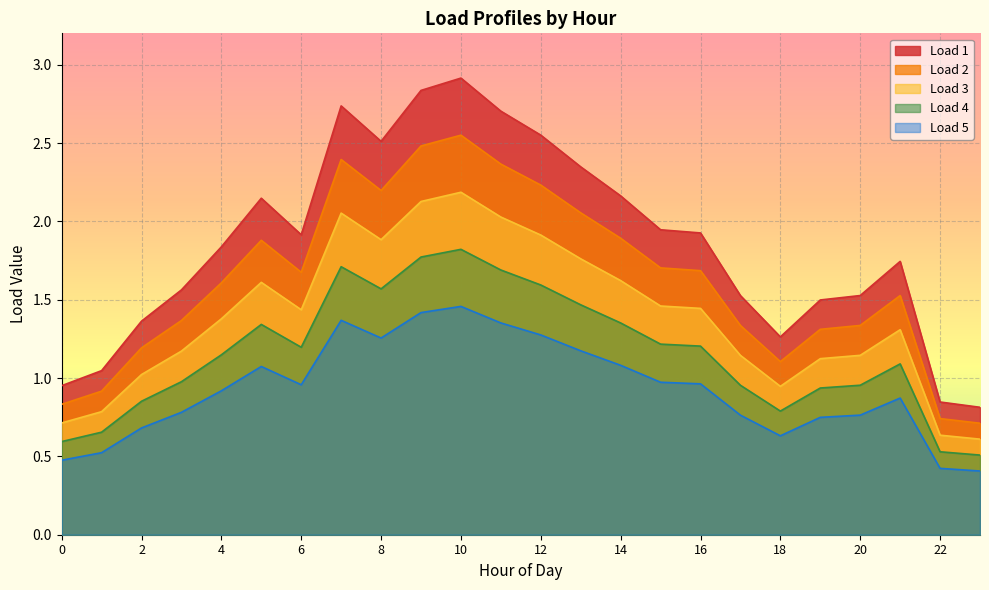

Is the value of Load 4 at 10 greater than the value of Load 2 at 2?

Yes